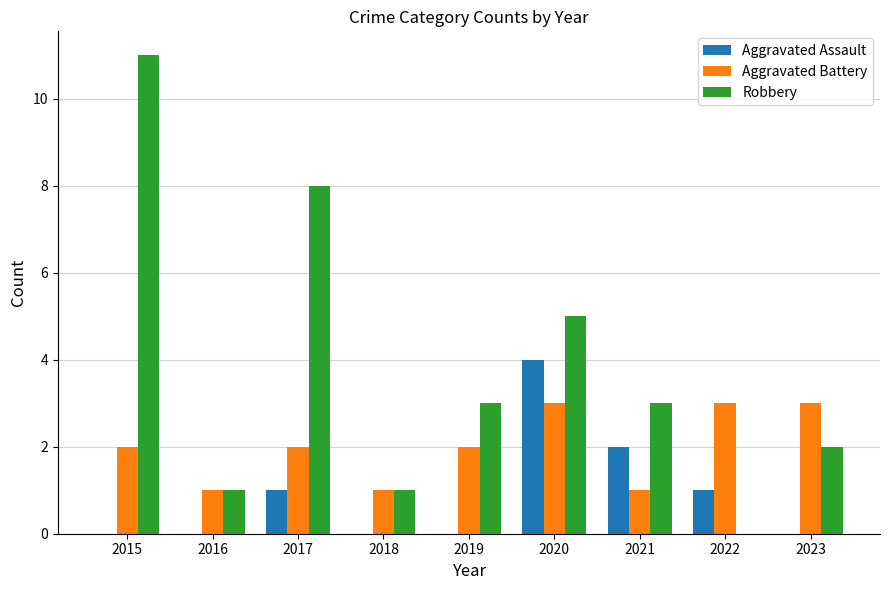

At which category is the sum across all series the highest?

2015